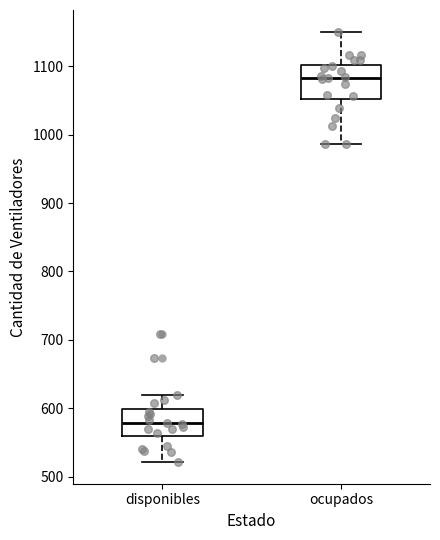

Reading left to right, read every box against the y-axis: the position of its median line, the range the box covers, and the ends of its whiskers. The values are not printed on the chart, so give them approximately, as read against the axis.

disponibles: median 580, box 560 to 600, whiskers 520 to 620
ocupados: median 1080, box 1050 to 1100, whiskers 990 to 1150